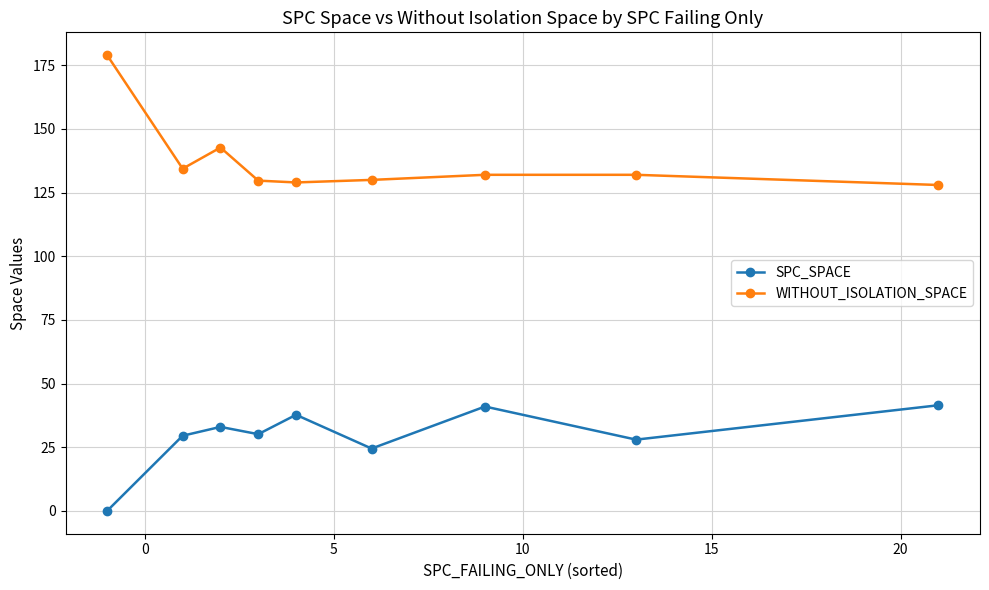

What are all the series names shown in the legend?

SPC_SPACE, WITHOUT_ISOLATION_SPACE